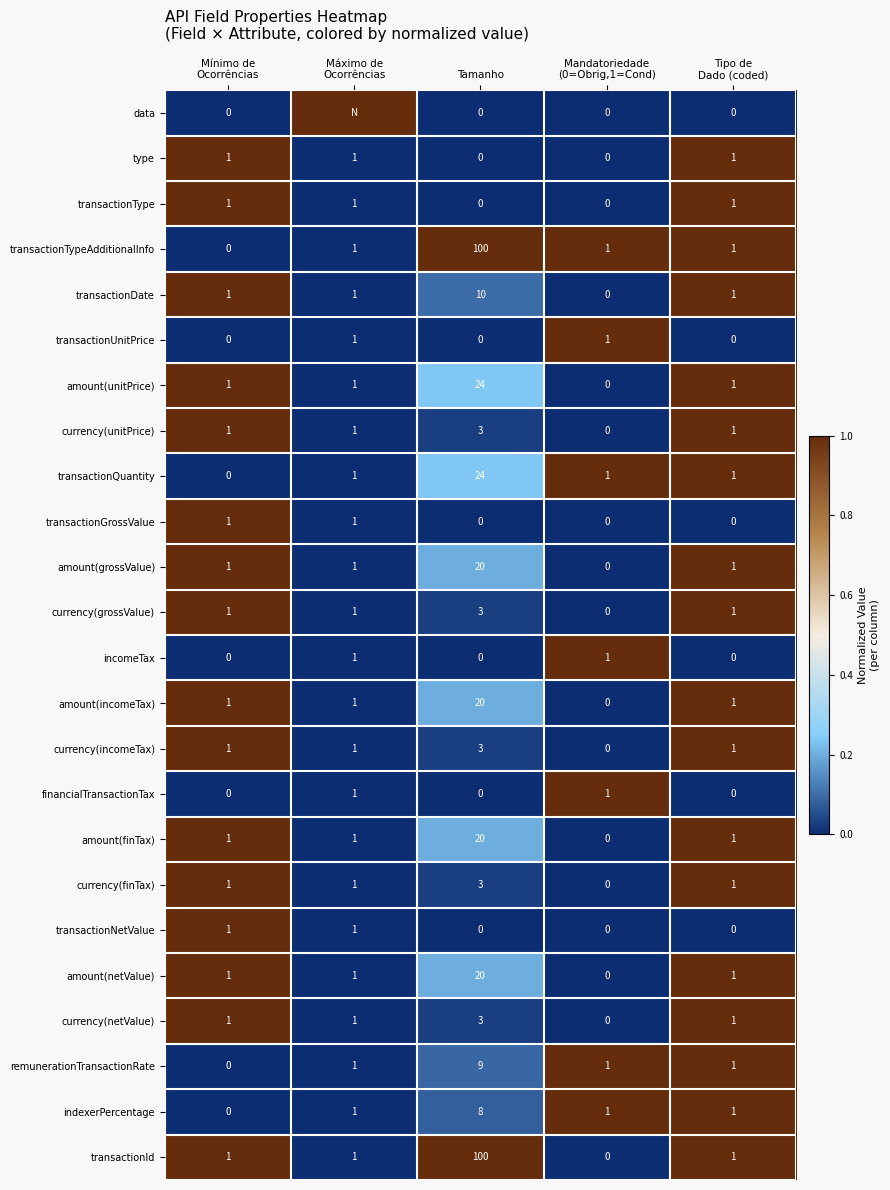

Which category has the highest value in the currency(incomeTax) series?

Tamanho